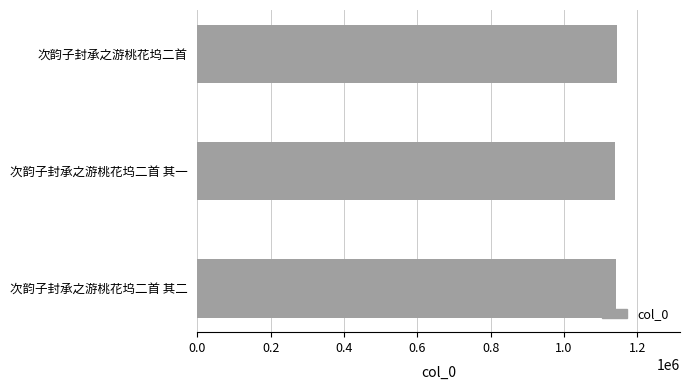

What is the ratio of the value at 次韵子封承之游桃花坞二首 其二 to the value at 次韵子封承之游桃花坞二首 其一?

1.0